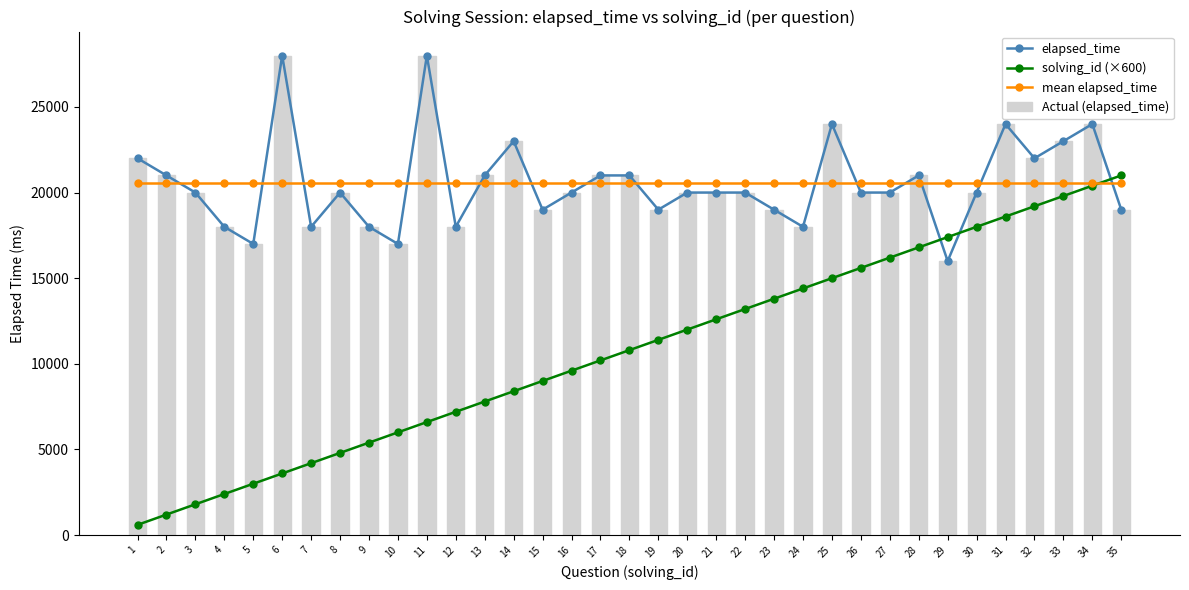

Is it true that Actual (elapsed_time) equals 20000.0 at 27?

True